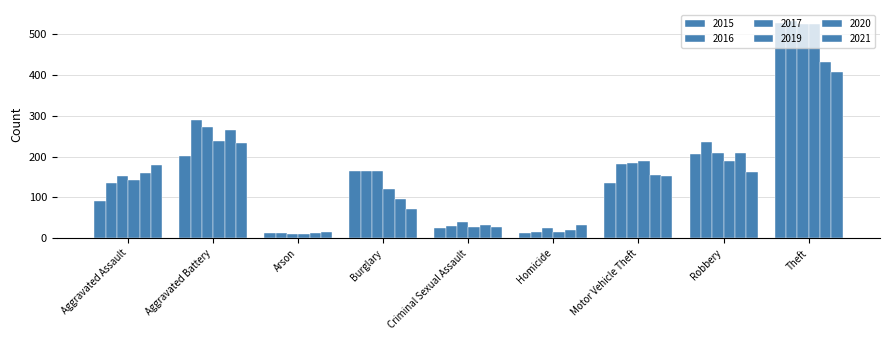

Which series changed the most between Aggravated Battery and Homicide?

2016